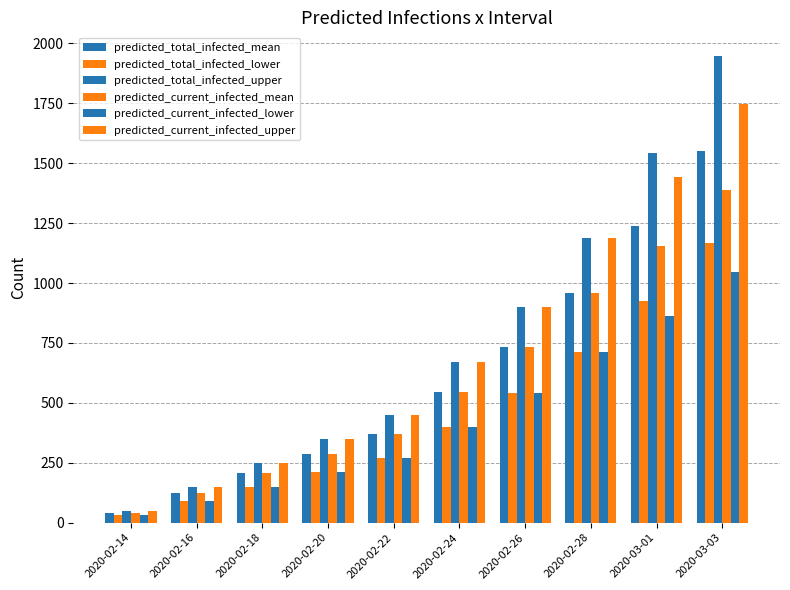

How many groups of bars are there?

10